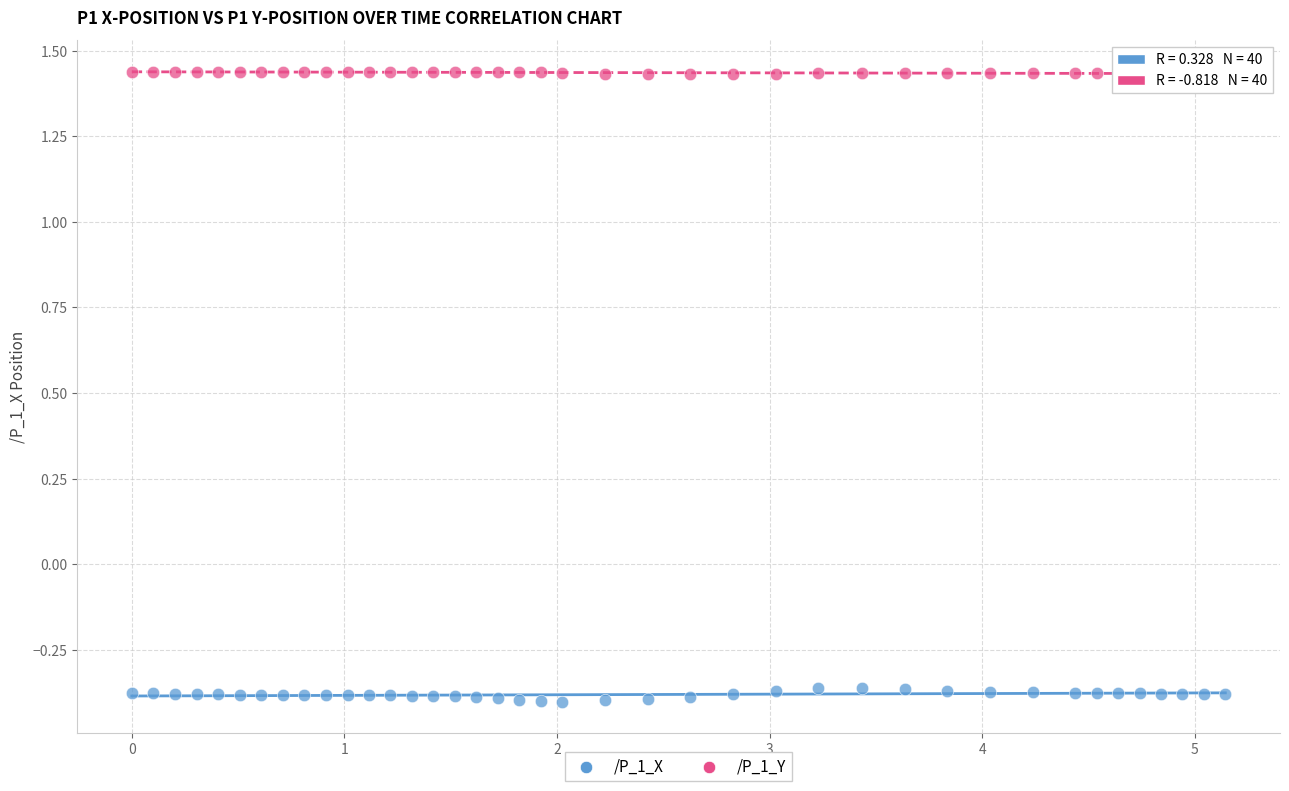

What are all the series names shown in the legend?

/P_1_X, /P_1_Y